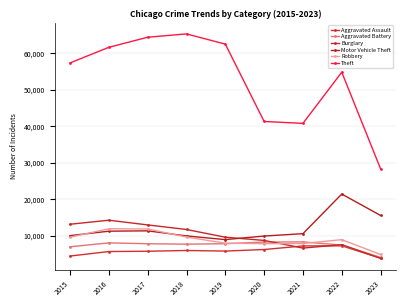

Reading left to right, transcribe all the data shown in this chart.

Aggravated Assault: 4480	5712	5793	6001	5841	6263	7243	7277	3907
Aggravated Battery: 7018	8085	7845	7734	7857	8319	8345	7486	4107
Burglary: 13184	14289	13001	11746	9638	8757	6659	7592	3848
Motor Vehicle Theft: 10068	11286	11380	9985	8977	9959	10602	21449	15588
Robbery: 9638	11960	11880	9680	7994	7855	7917	8965	4908
Theft: 57350	61621	64383	65287	62491	41320	40795	54806	28344